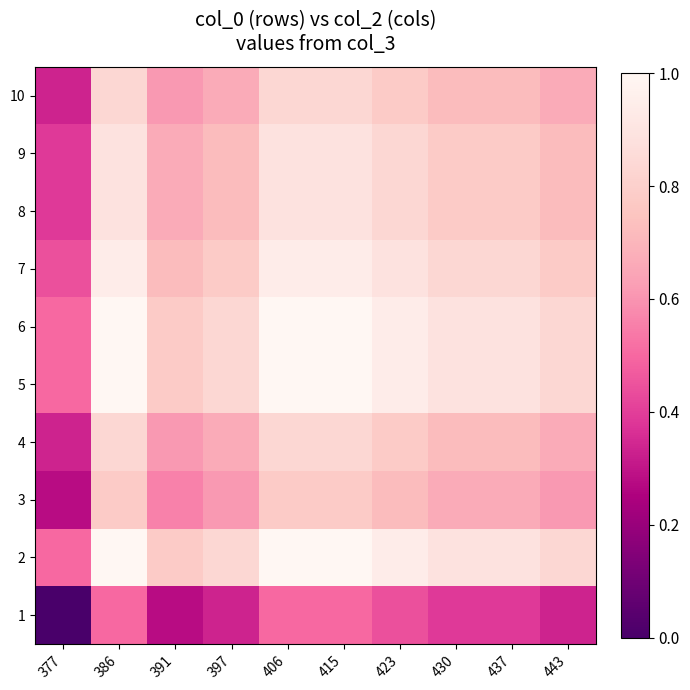

Which series changed the most between 423 and 443?

2